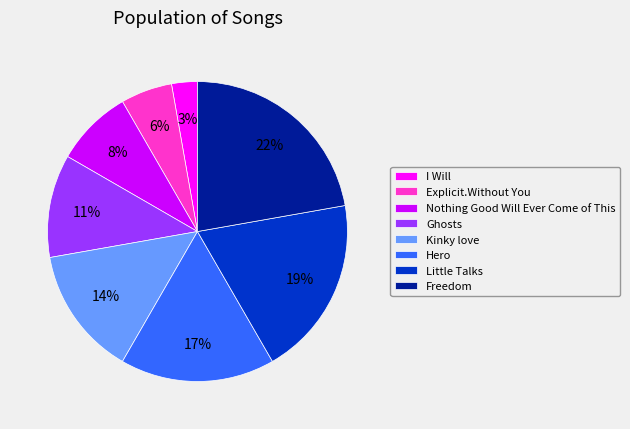

Which slice is the smallest?

I Will